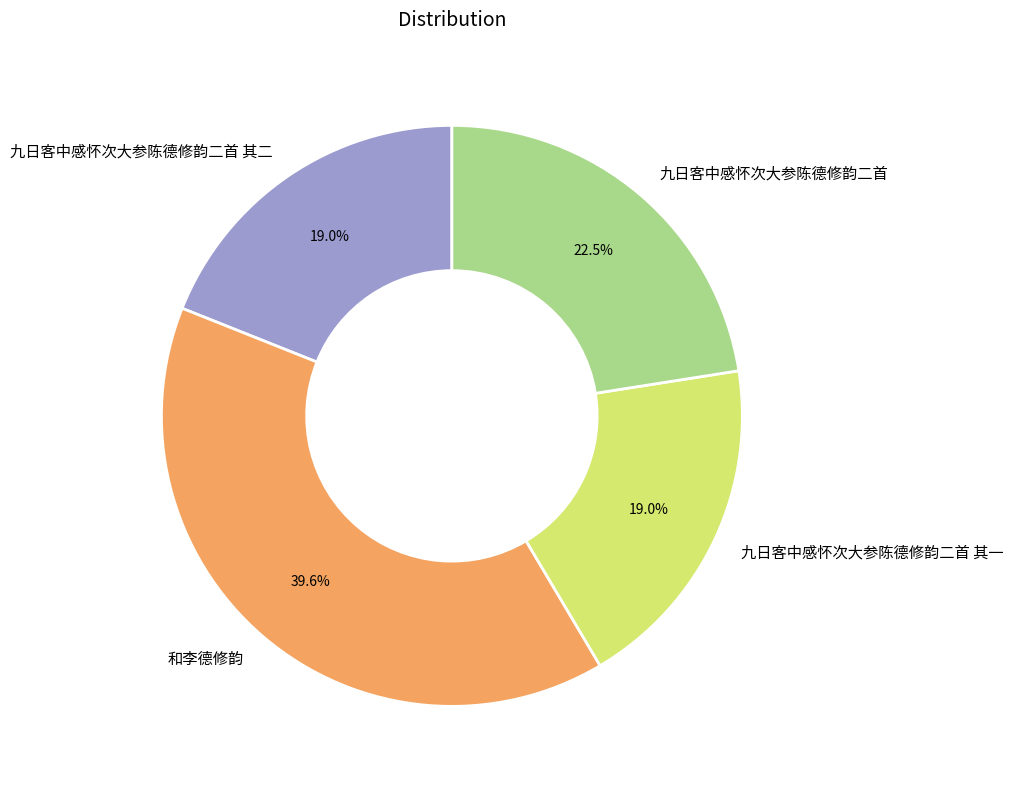

Do 九日客中感怀次大参陈德修韵二首 and 和李德修韵 together represent more than half of the pie?

Yes